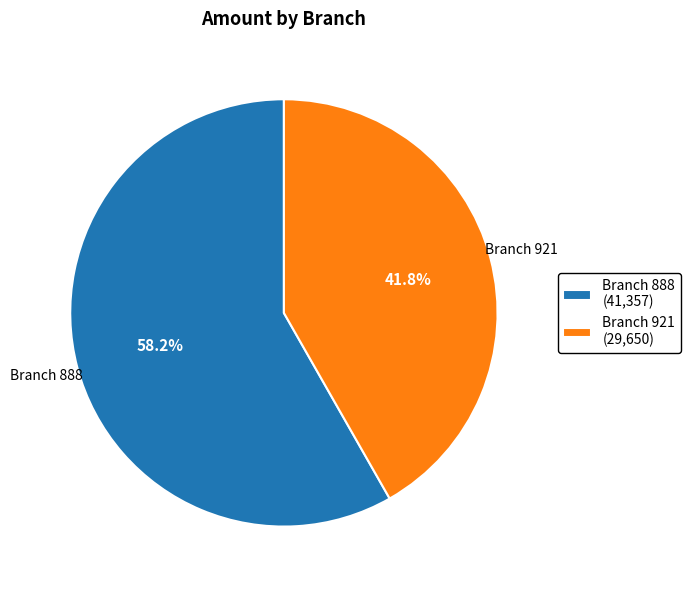

Is there any slice that represents more than half of the pie?

Yes